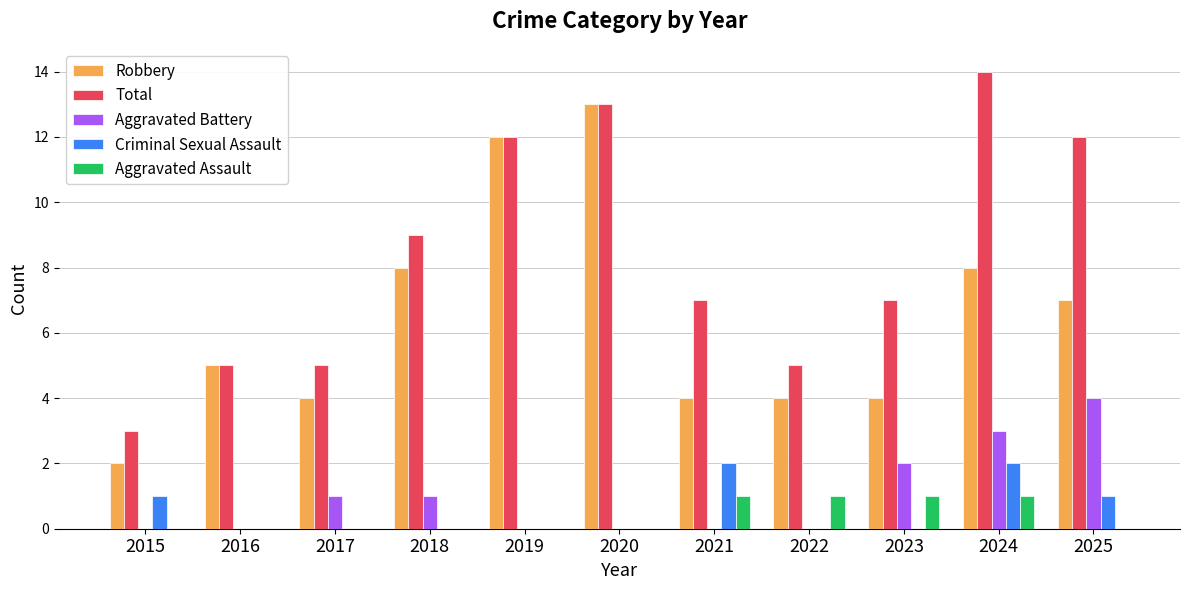

Which series has the largest total across all categories?

Total